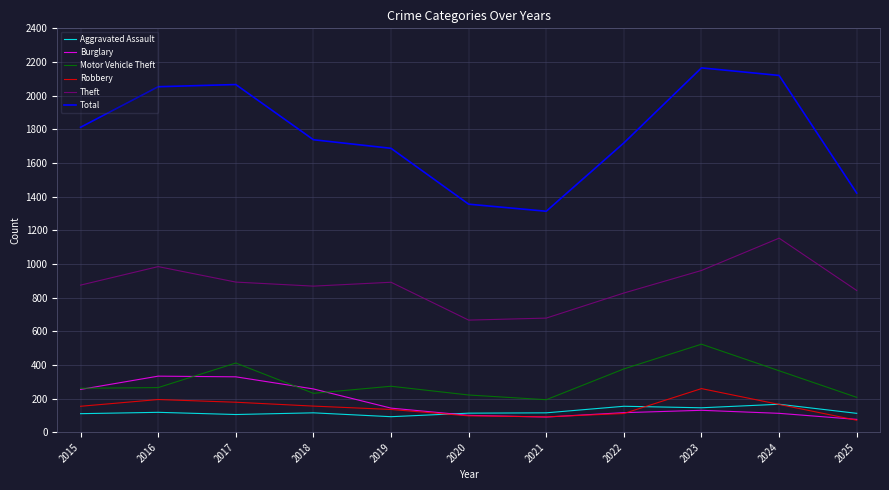

At which label does Theft reach its peak?

2024